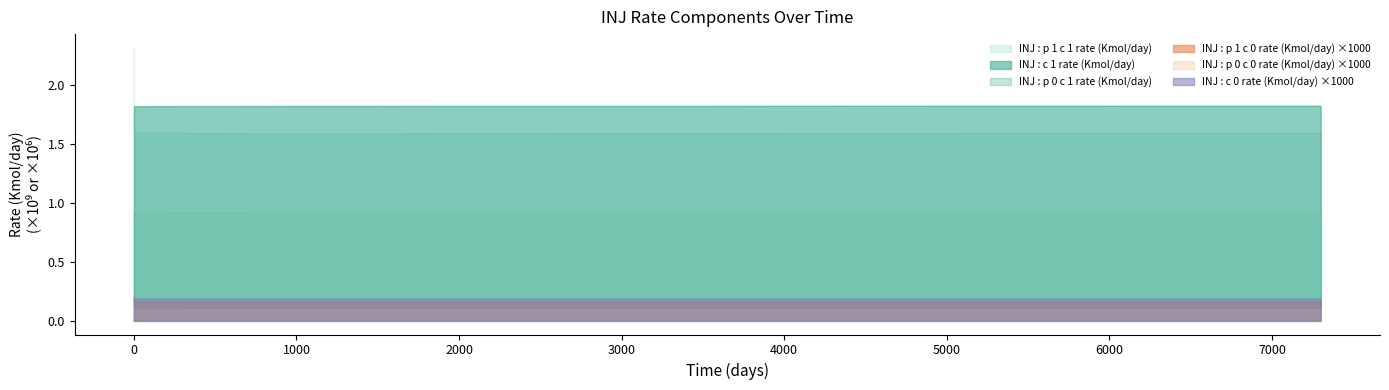

What is the sum of the INJ : c 0 rate (Kmol/day) values at 11 and 22?

379864.0